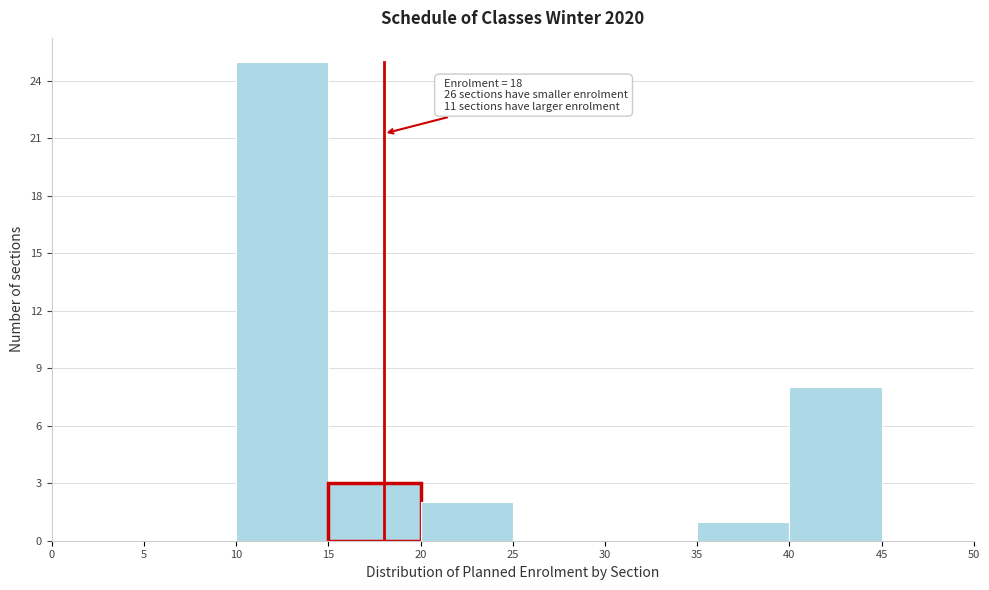

Over which range of the x-axis is the bar tallest?

10 to 15